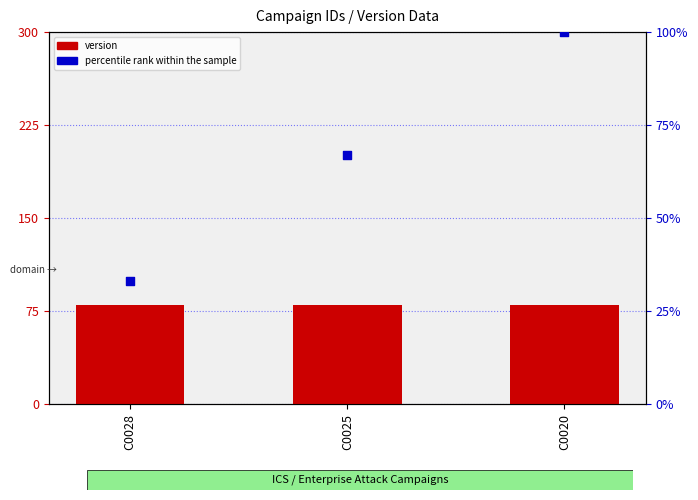

At how many categories does at least one series exceed 87?

1